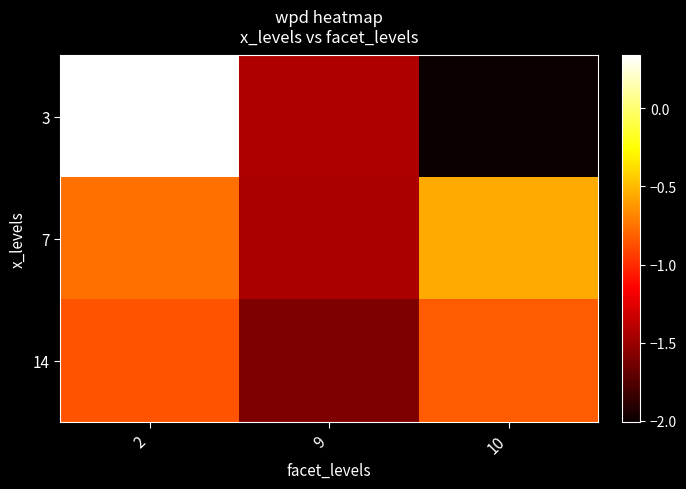

Rank the series at 2 from highest to lowest value.

3, 7, 14